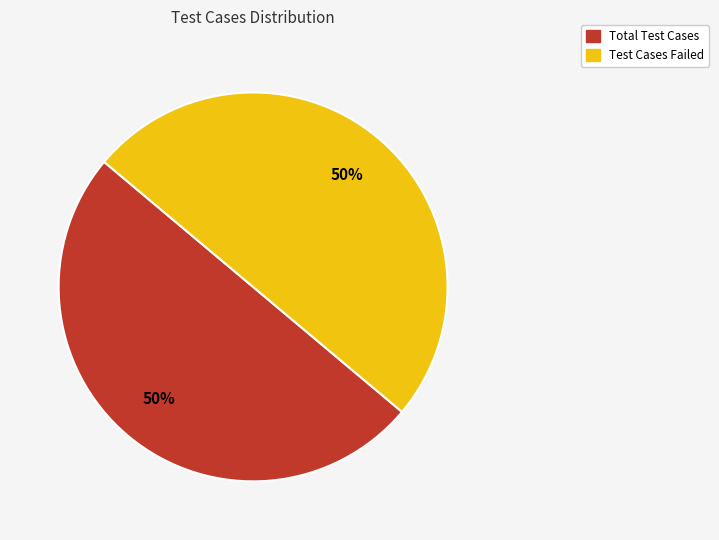

To the nearest percent, what is the average slice percentage?

50%